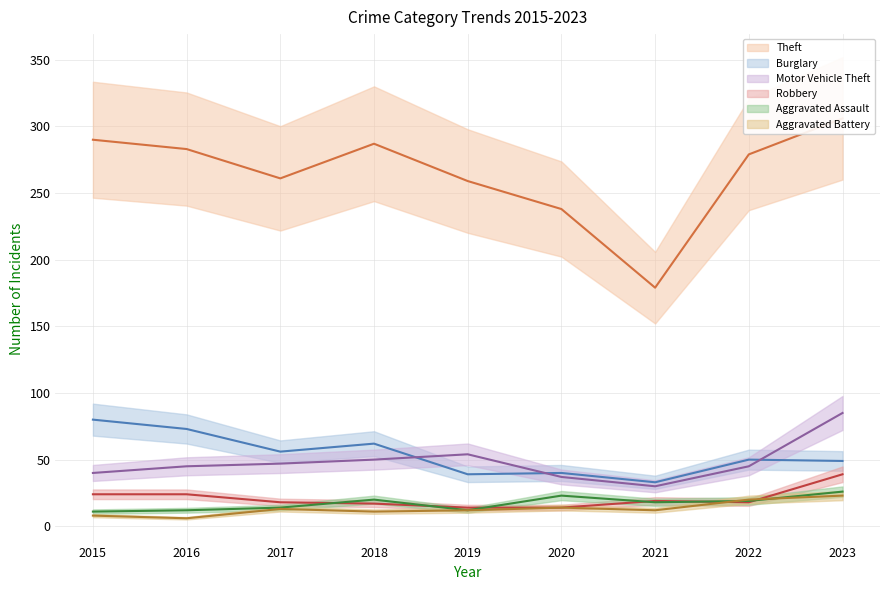

True or false: Theft and Motor Vehicle Theft cross at least once.

False